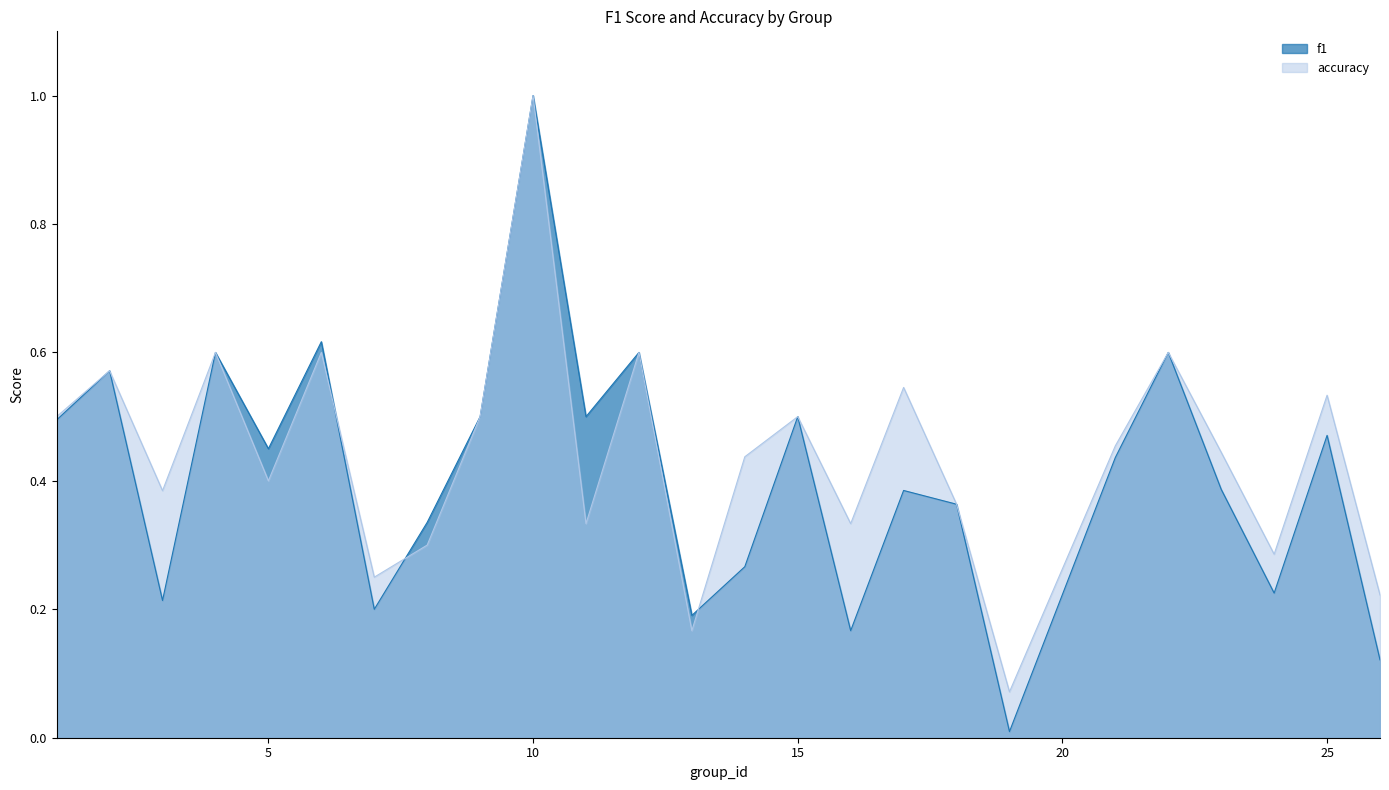

Which series has the widest spread of values?

f1